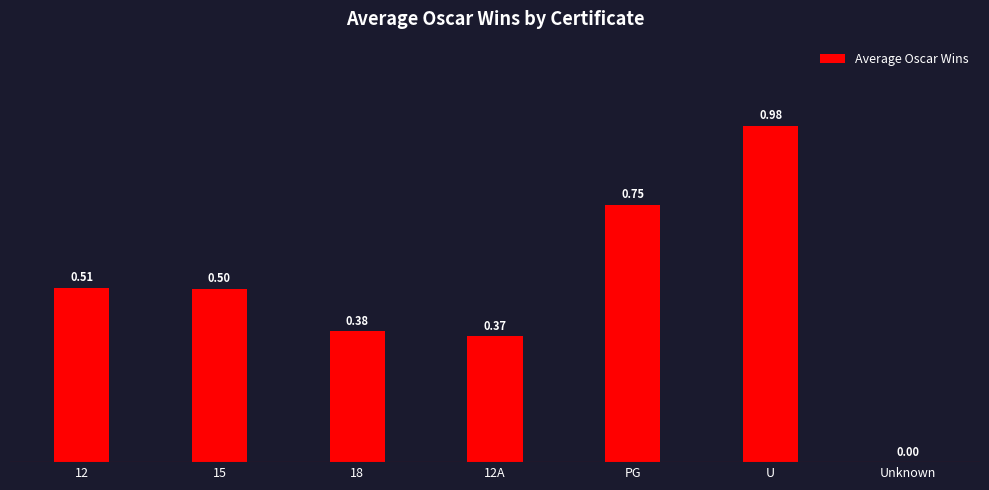

What is the change in value from 18 to Unknown?

-0.4